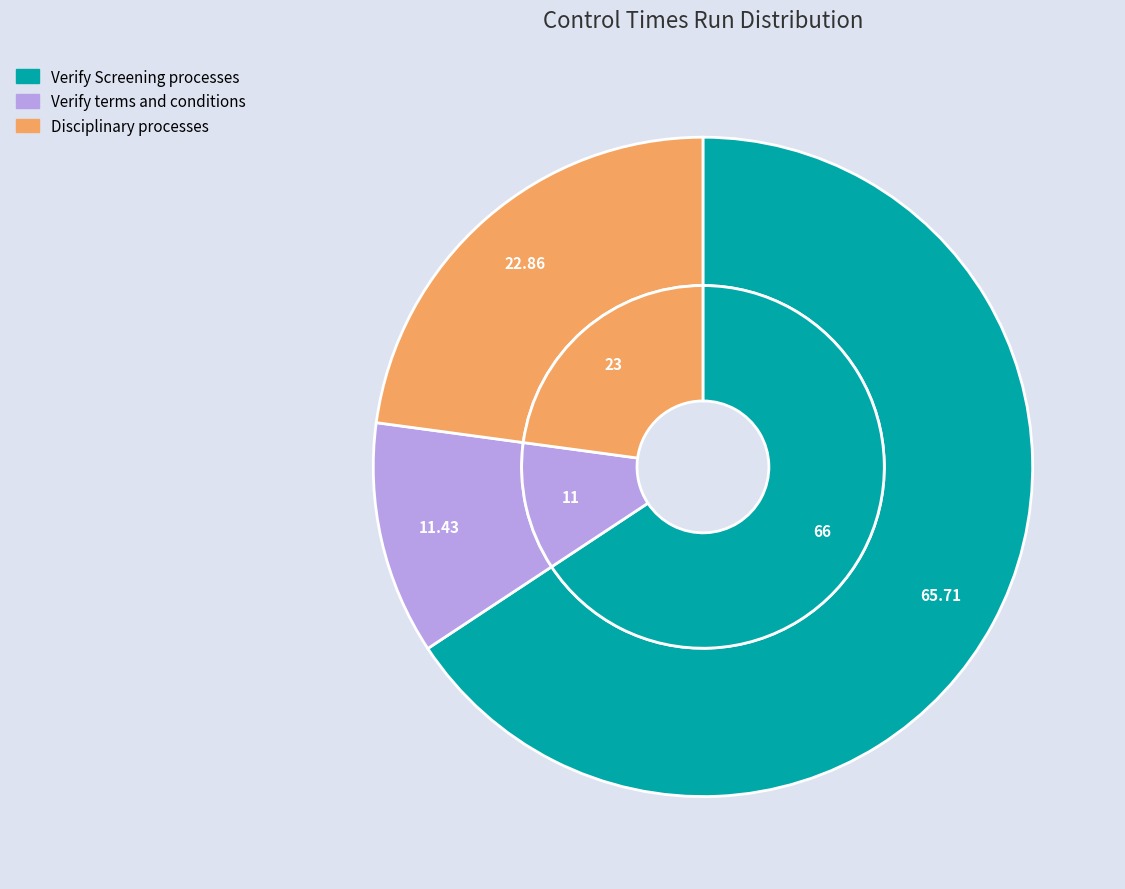

Combined, do Disciplinary processes and Verify Screening processes account for over 50%?

Yes